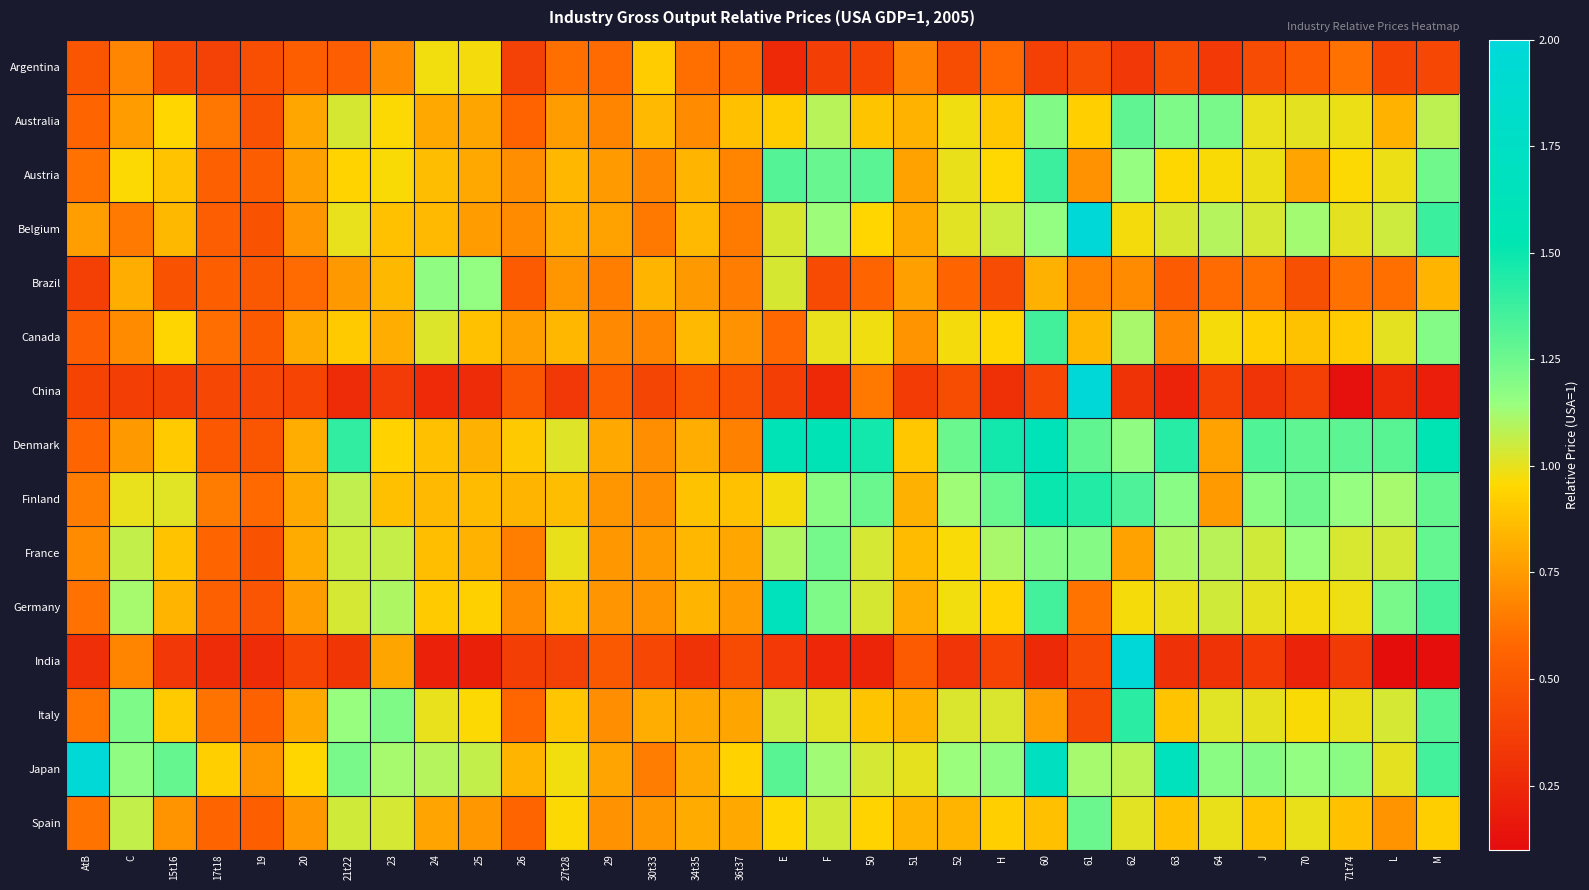

Which series has the widest spread of values?

India